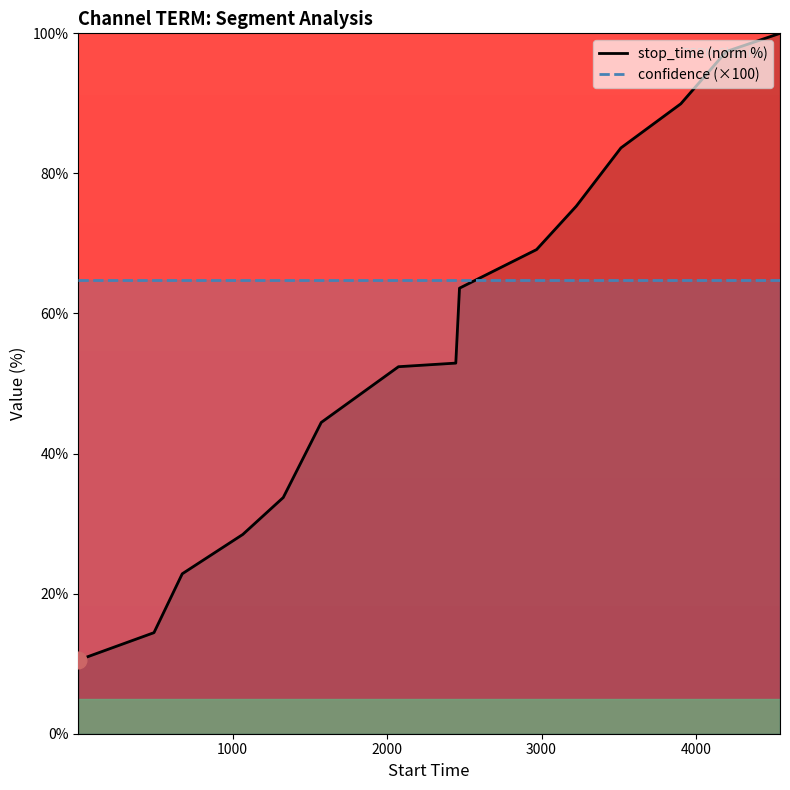

Is it true that the value at 491 is 22.8?

False